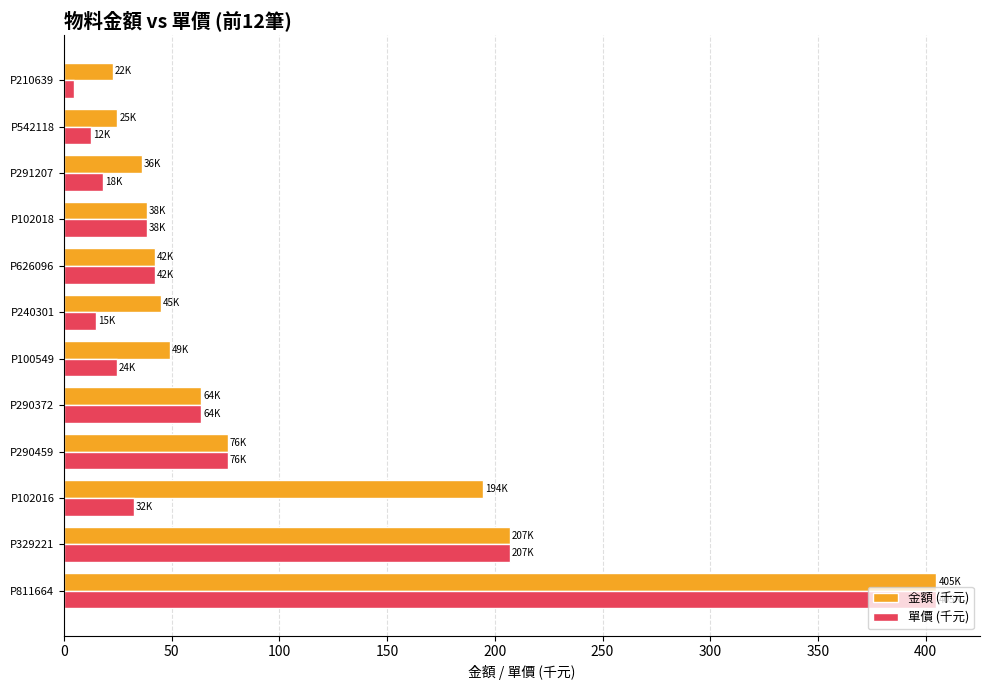

Rank the series by their average value, from lowest to highest.

單價 (千元), 金額 (千元)